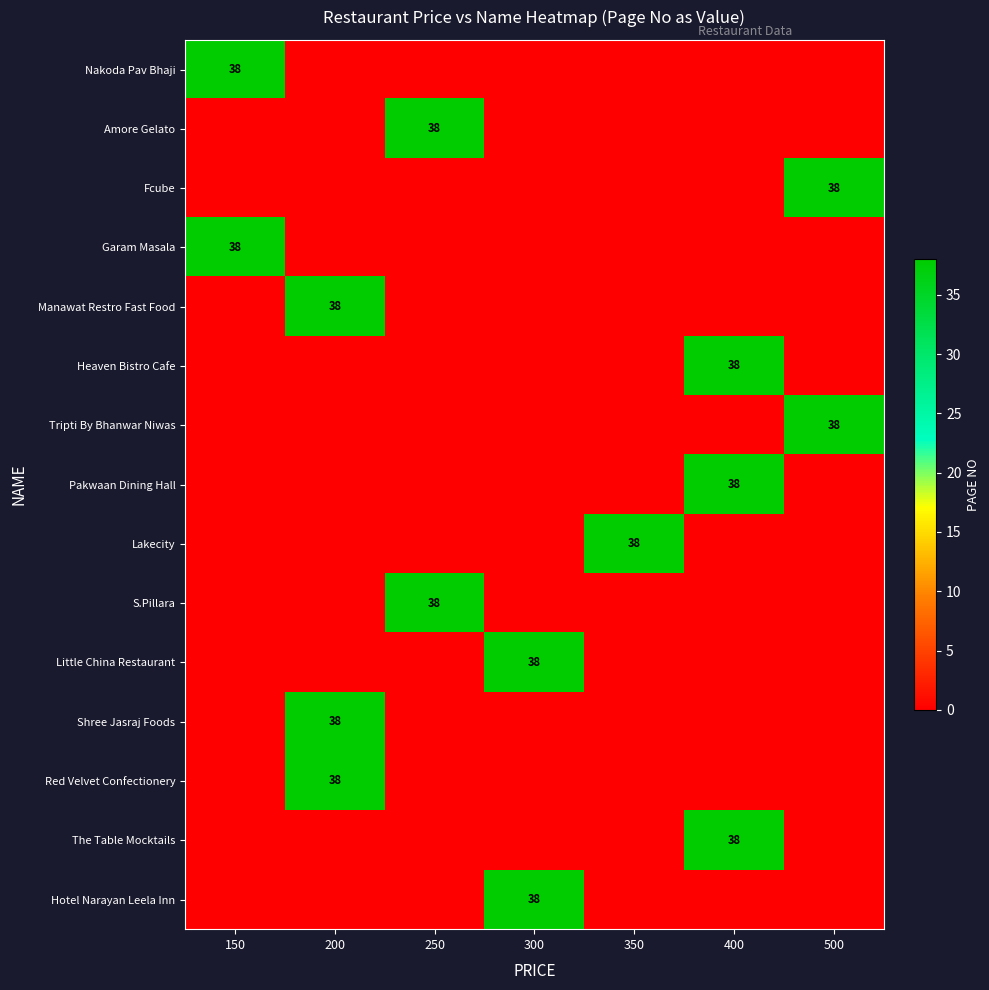

The value of Red Velvet Confectionery at 200 is 38. True or false?

True